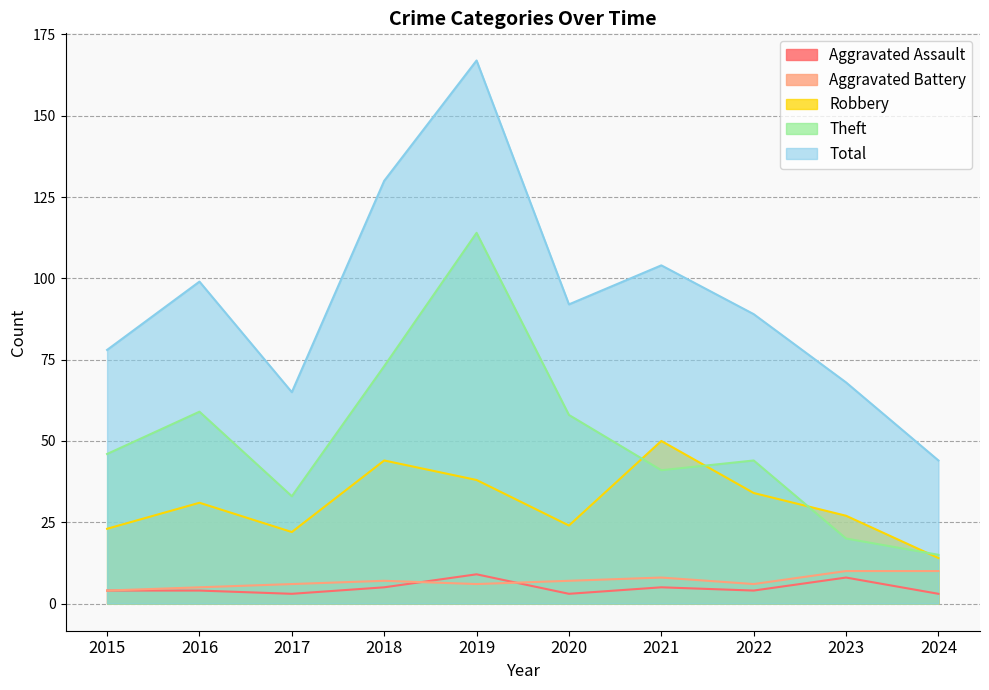

What is the difference between the maximum and second lowest values in the Aggravated Assault series?

6